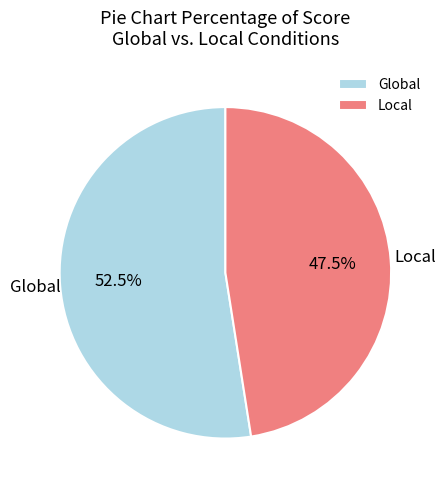

What is the smallest slice in the pie chart?

Local